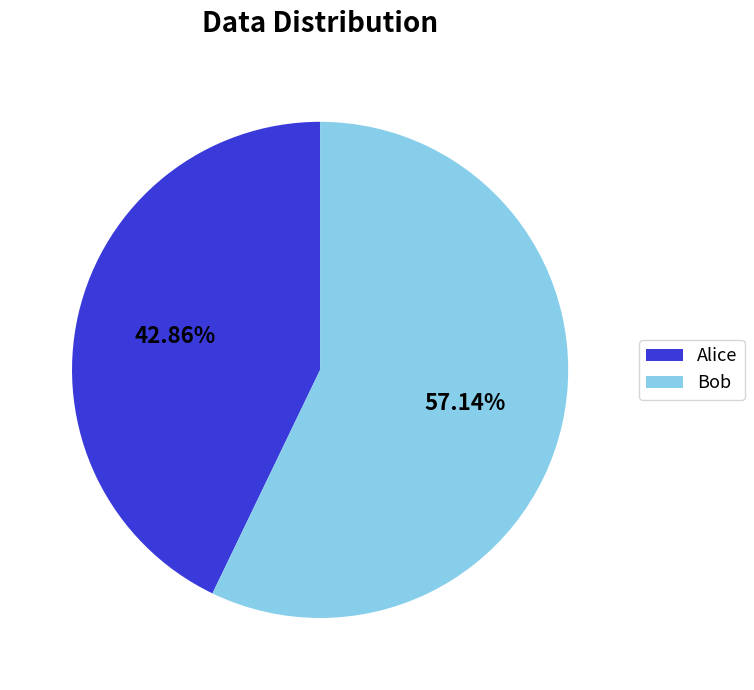

Is Alice the majority of the pie?

No